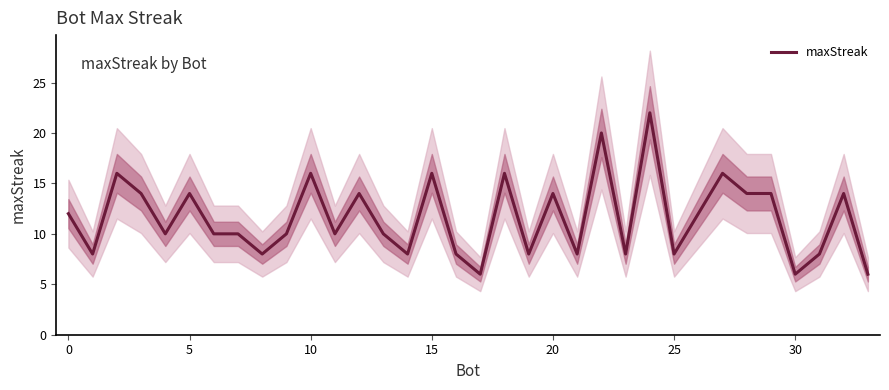

True or false: maxStreak has a value of 11 at 10.

False